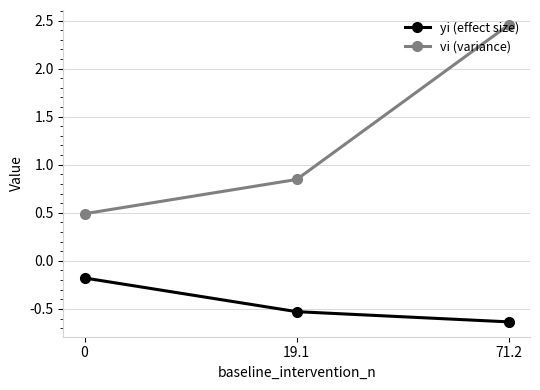

What is the label of the 1st point from the right?

71.2